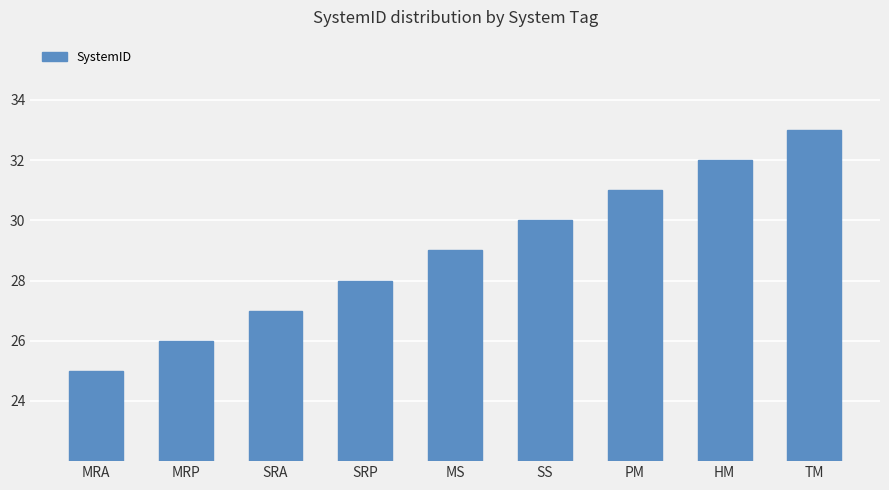

List the labels in order of value, smallest first.

MRA, MRP, SRA, SRP, MS, SS, PM, HM, TM